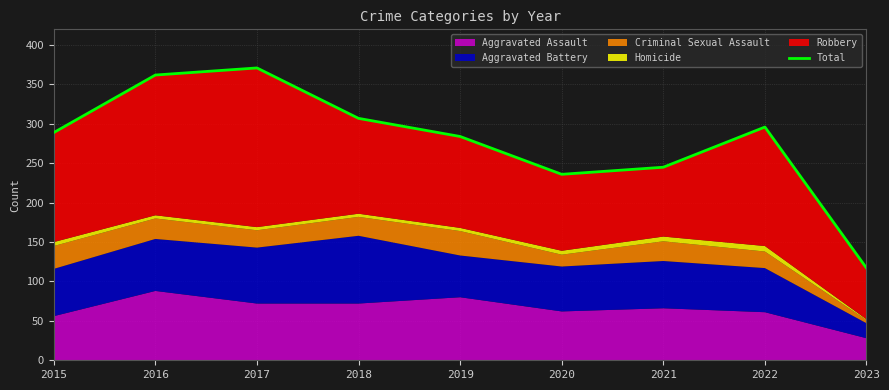

What is the difference between the second highest and second lowest values?

126